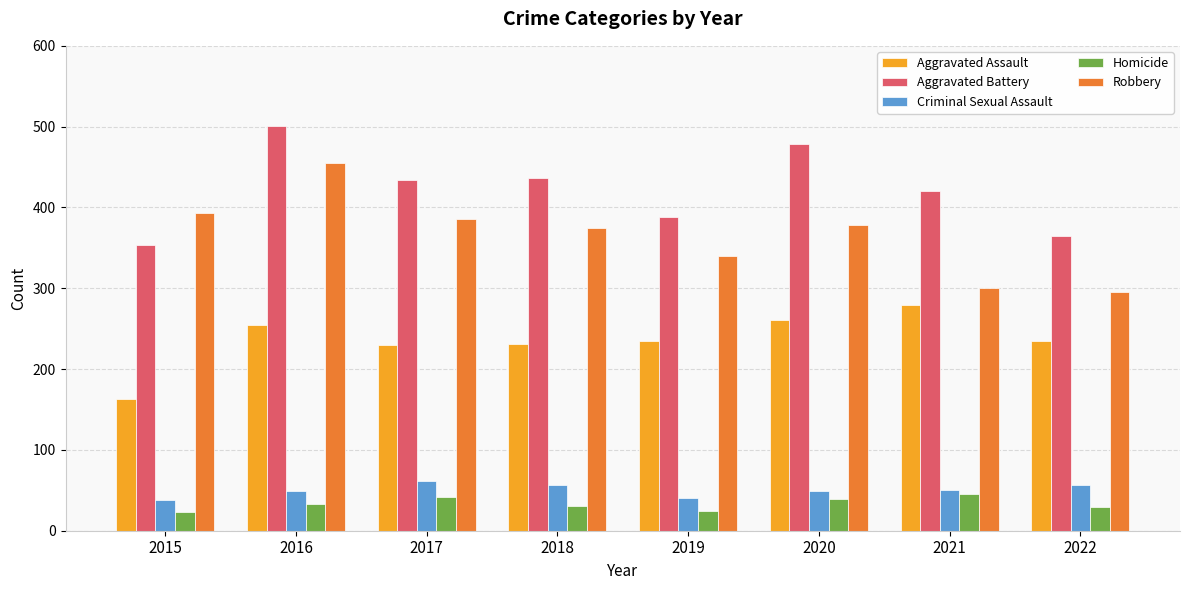

Which category has the highest value in the Aggravated Assault series?

2021